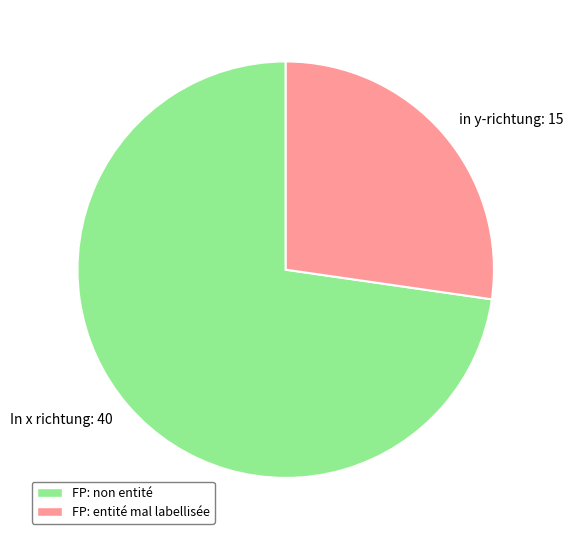

Which category has the smallest portion of the pie?

in y-richtung